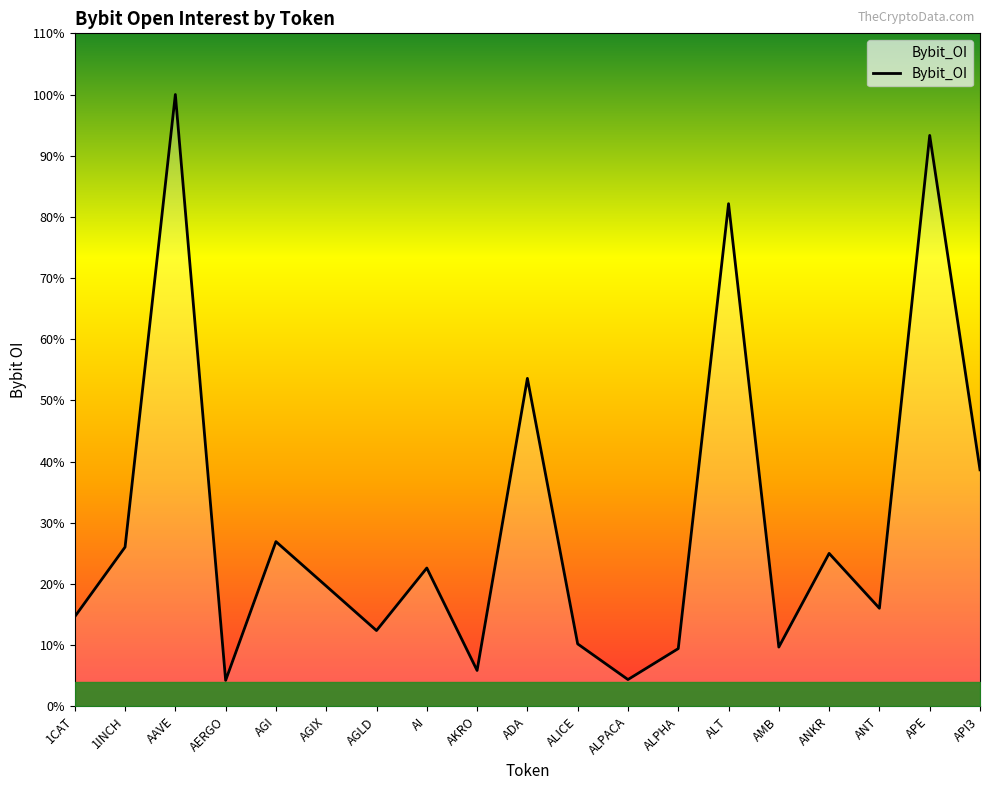

Does the chart display data point markers on the line(s)?

No